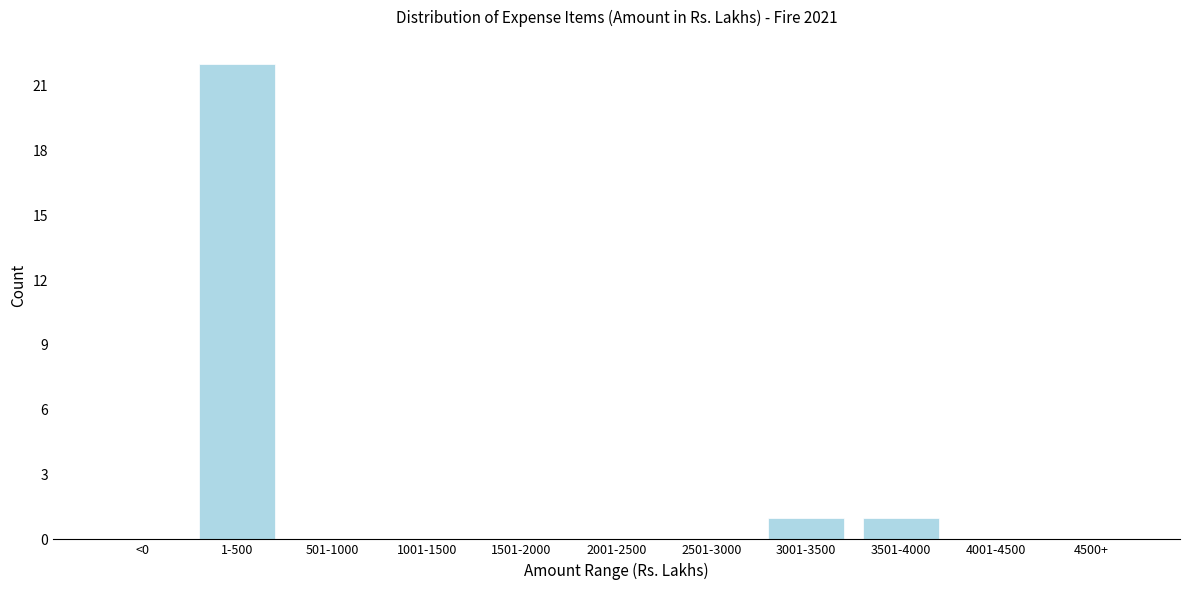

Reading left to right, transcribe all the data shown in this chart.

<0=0	1-500=22	501-1000=0	1001-1500=0	1501-2000=0	2001-2500=0	2501-3000=0	3001-3500=1	3501-4000=1	4001-4500=0	4500+=0